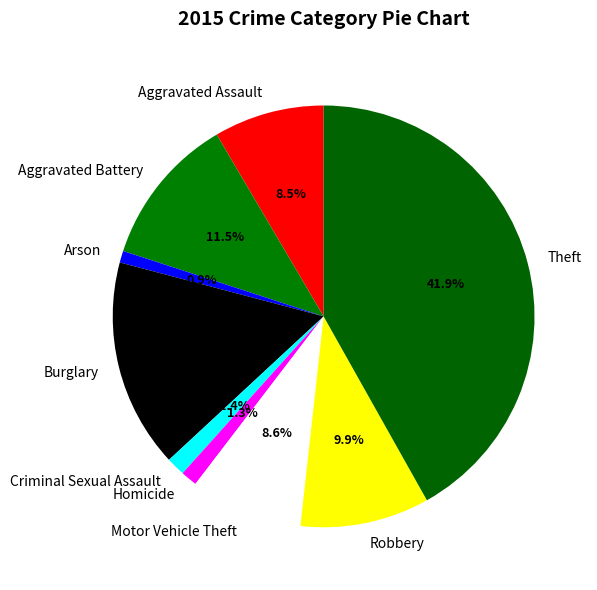

Is it true that Arson is 1% of the pie?

True